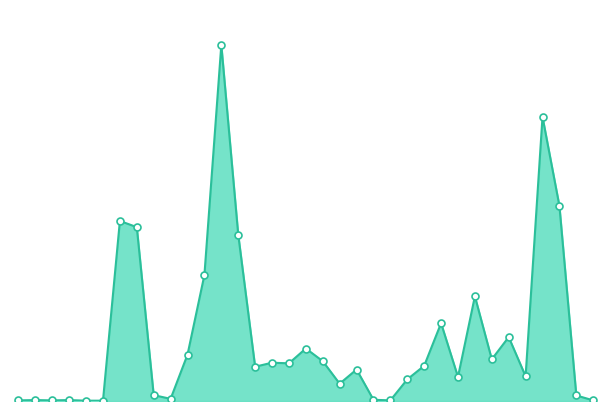

Where does the data first go above 111?

14.01.2021